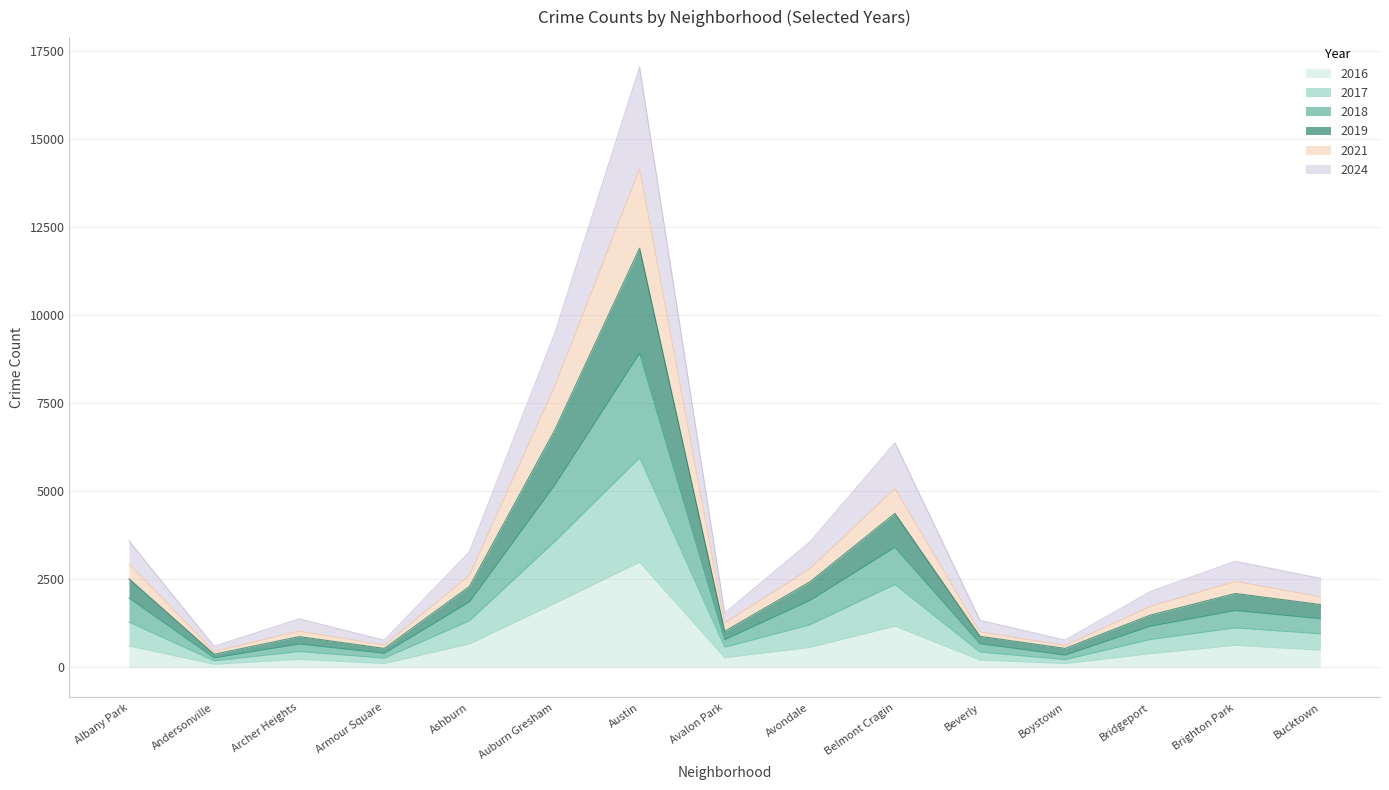

The value of 2016 at Austin is 2984. True or false?

True